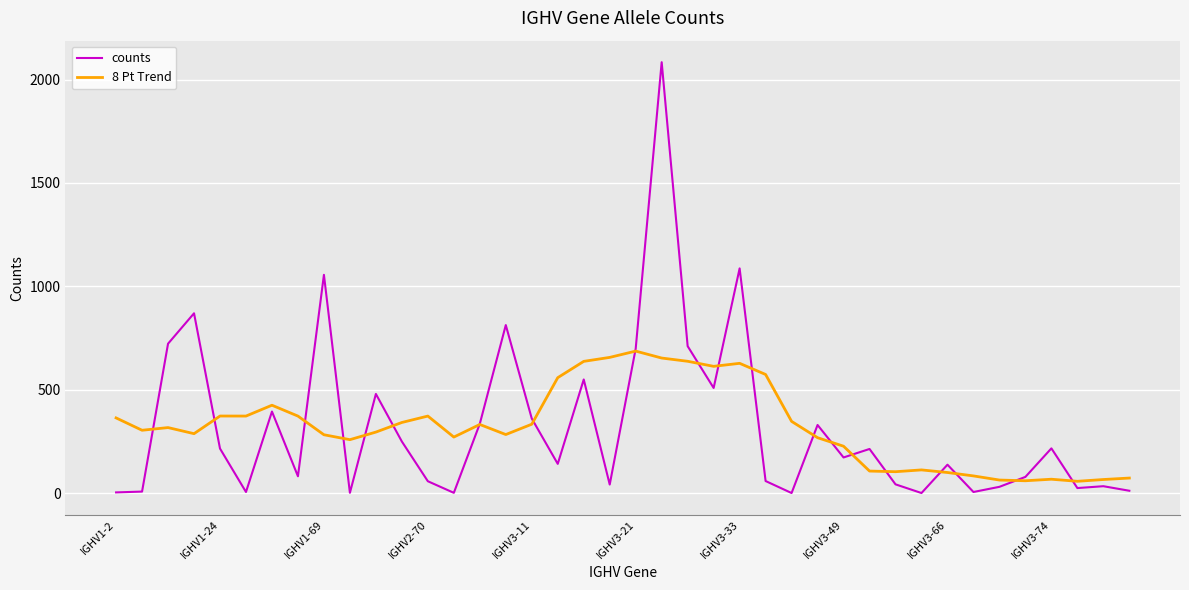

What is the maximum value shown in the chart?

2084.0